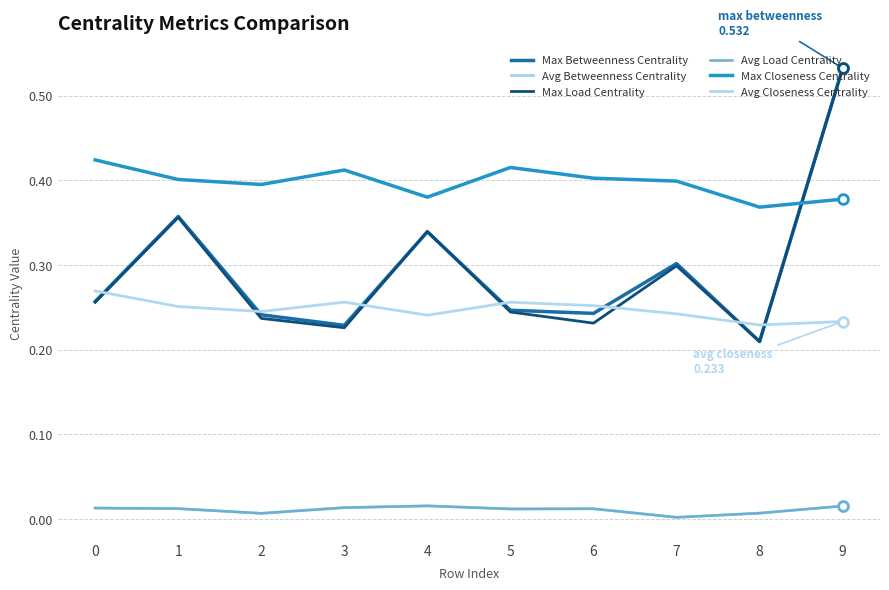

Does the chart display data point markers on the line(s)?

No